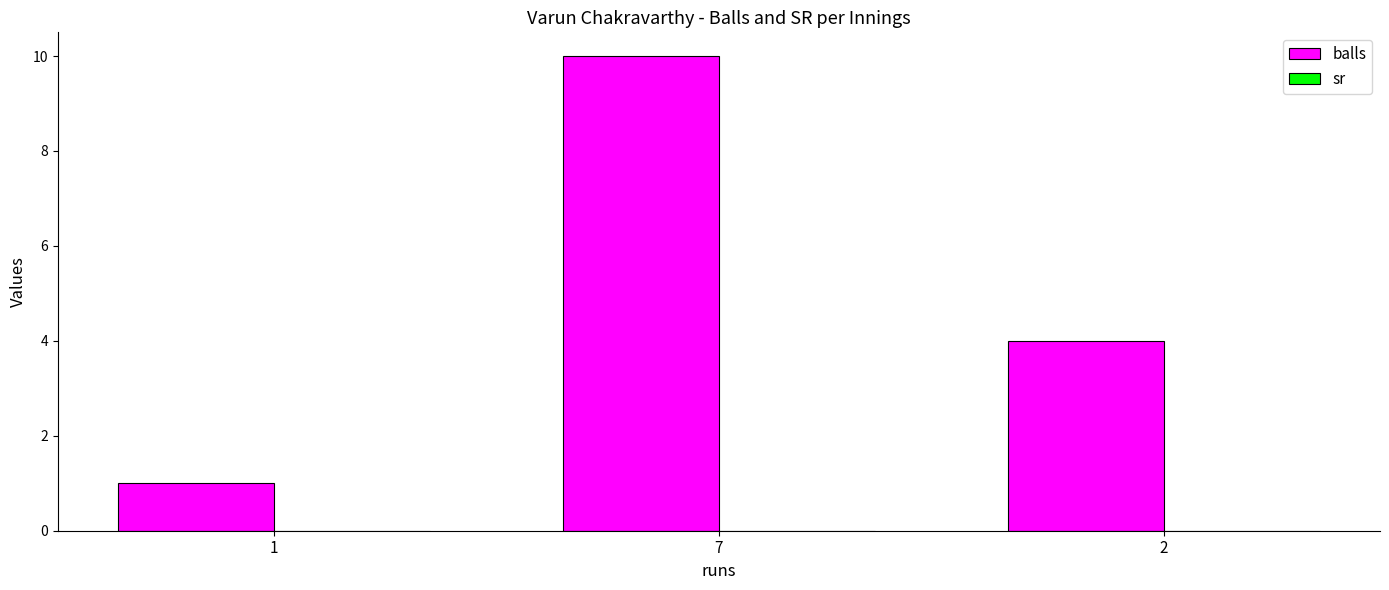

What is the difference between the values at 2 and 7?

6